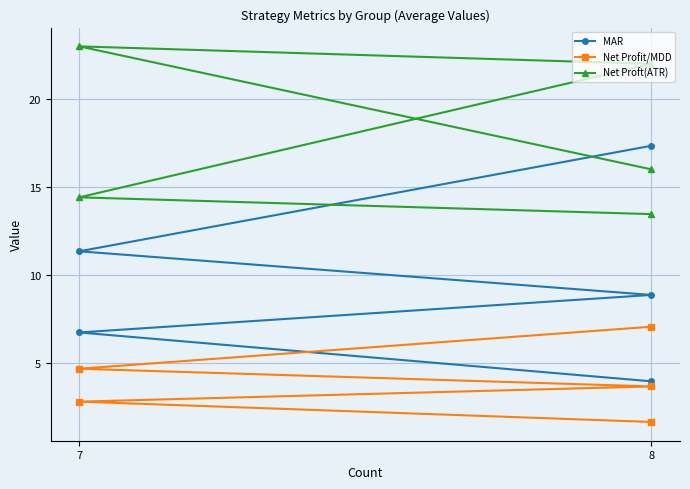

How many intersections are there between MAR and Net Proft(ATR)?

1